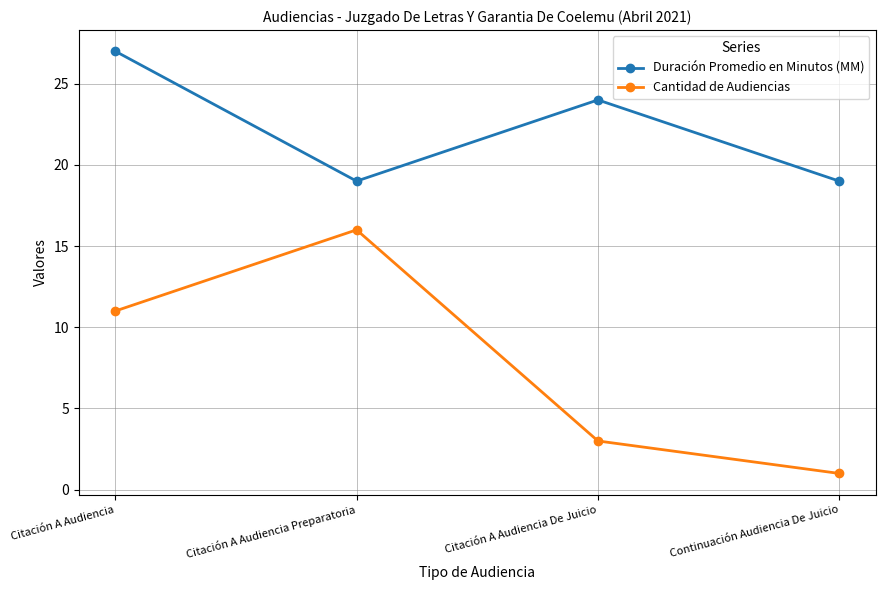

At how many categories does at least one series exceed 12?

4